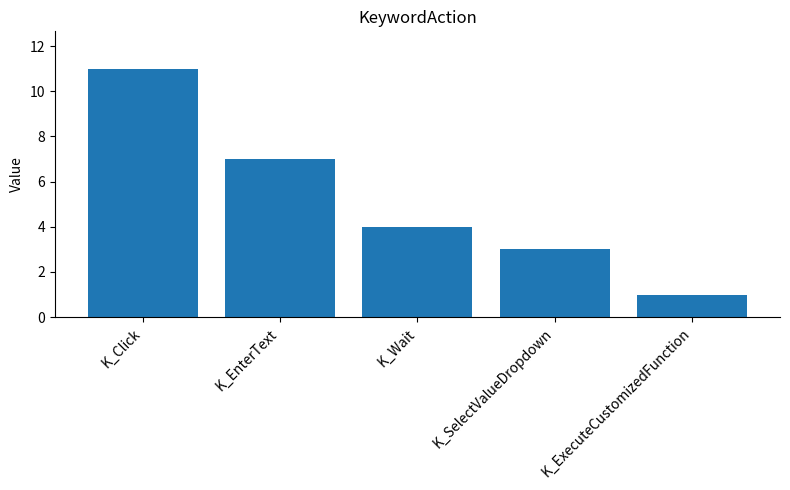

Reading left to right, what are all the values shown in this chart?

K_Click=11	K_EnterText=7	K_Wait=4	K_SelectValueDropdown=3	K_ExecuteCustomizedFunction=1